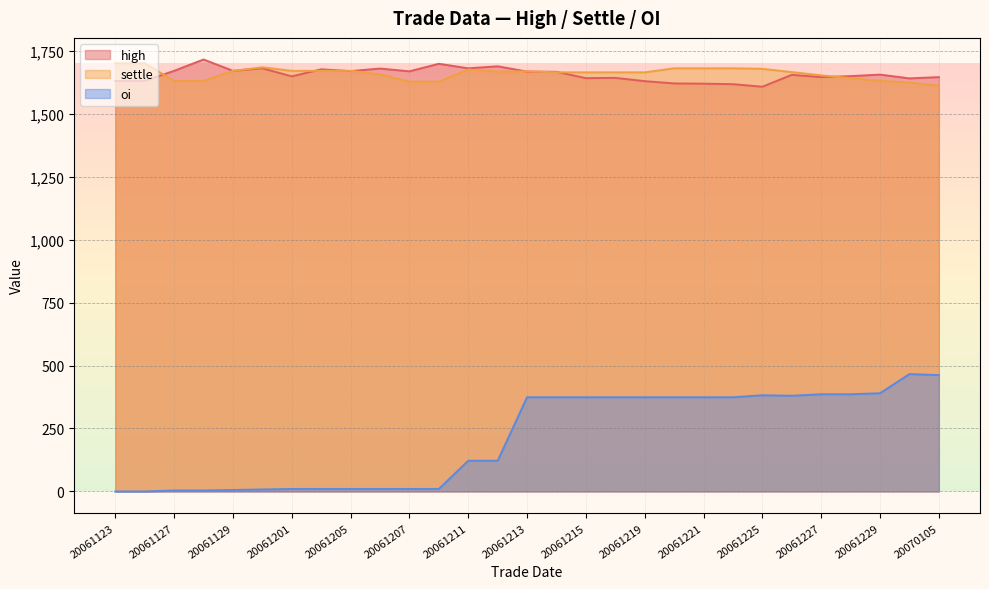

What are all the series names shown in the legend?

high, settle, oi